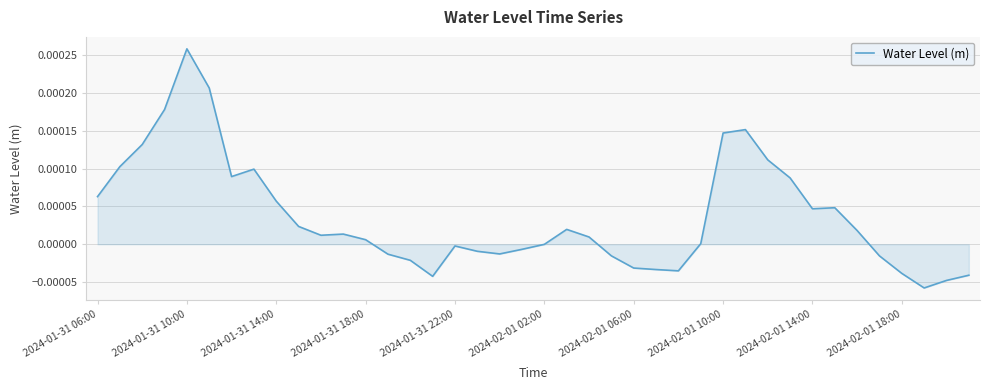

At which category does the chart reach its peak across all series?

2024-01-31 10:00